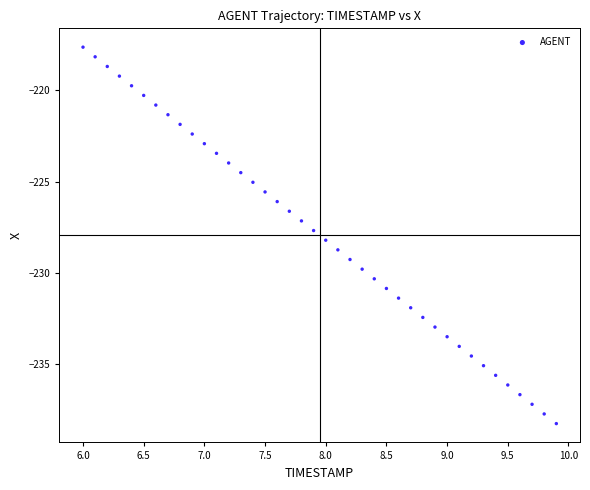

What is the range of X values (max minus min)?

3.9